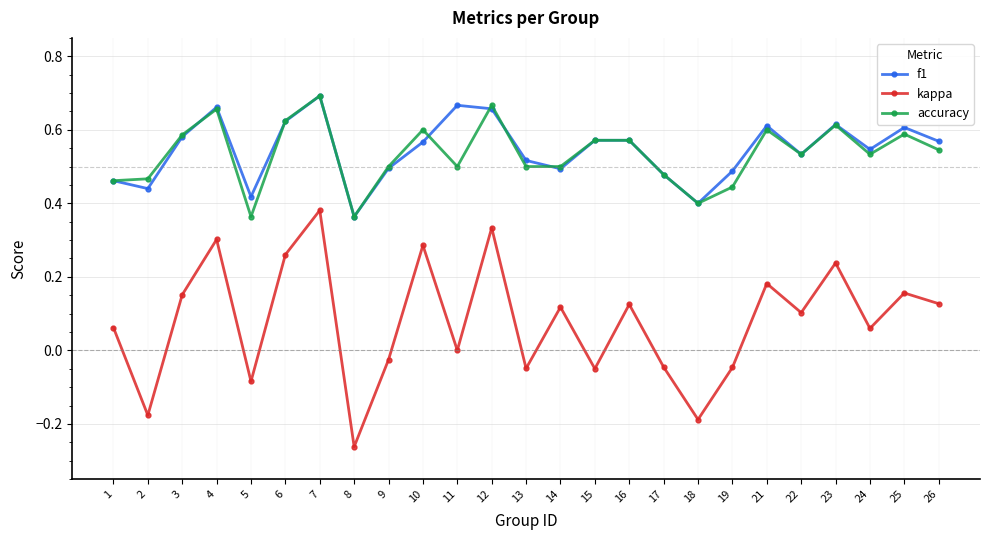

At which category is the sum across all series the highest?

7